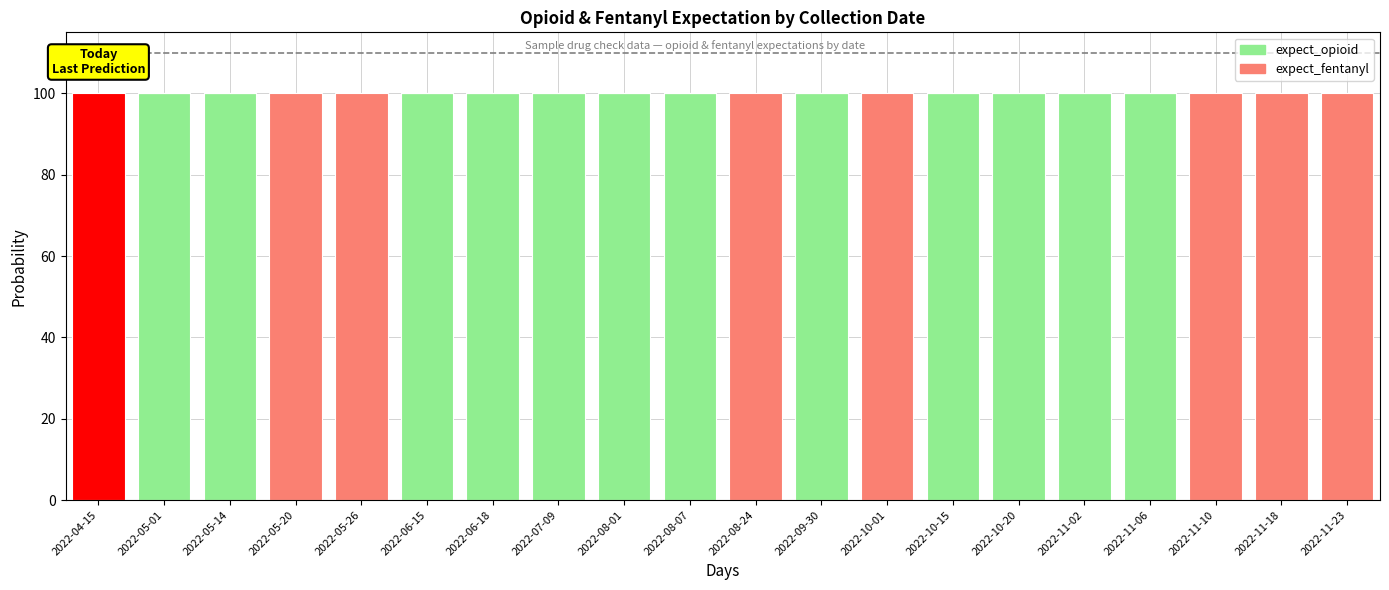

List the series in order of their overall mean, lowest first.

expect_fentanyl, expect_opioid